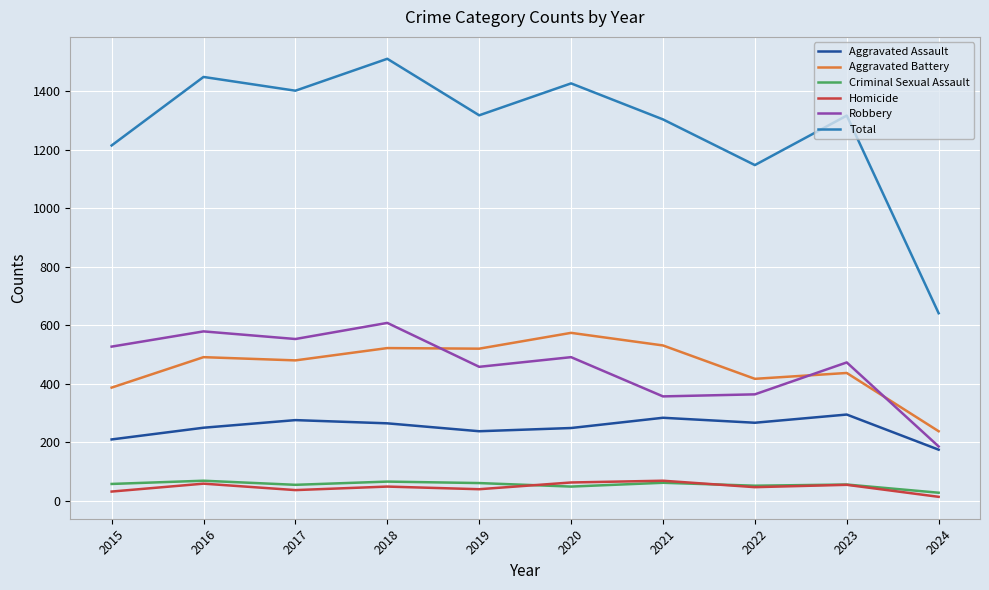

At which category is the sum across all series the highest?

2018